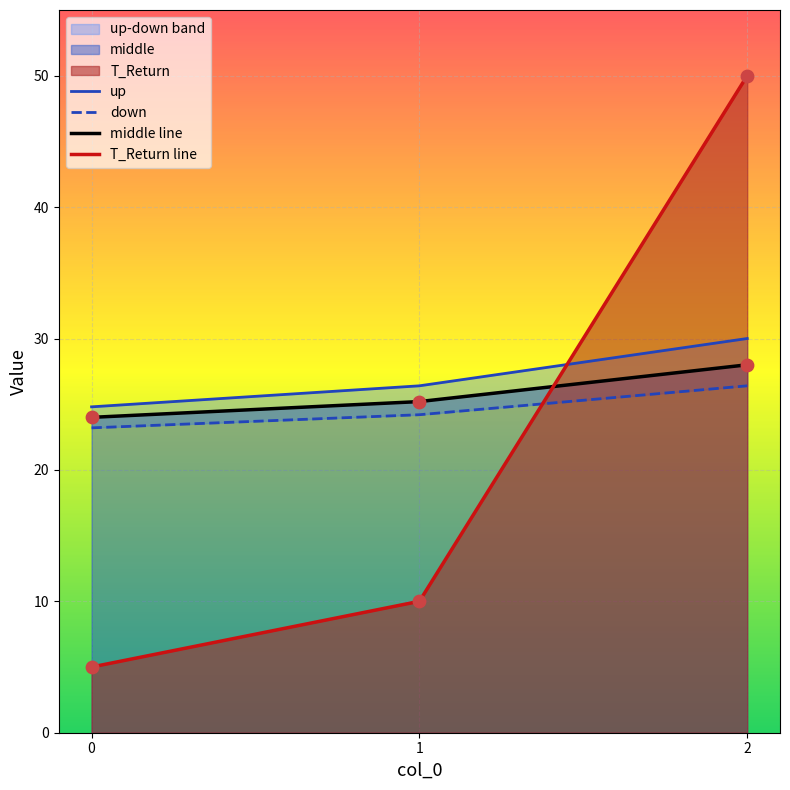

Which series reaches the minimum Y coordinate?

T_Return line